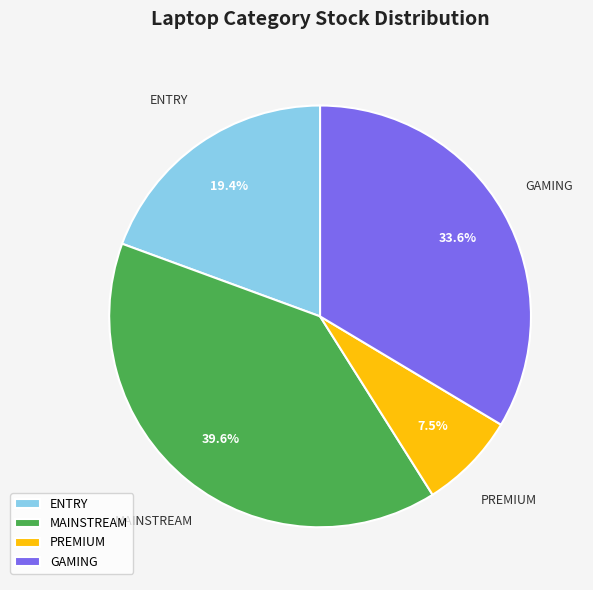

How much of the chart is everything except PREMIUM?

92.5%